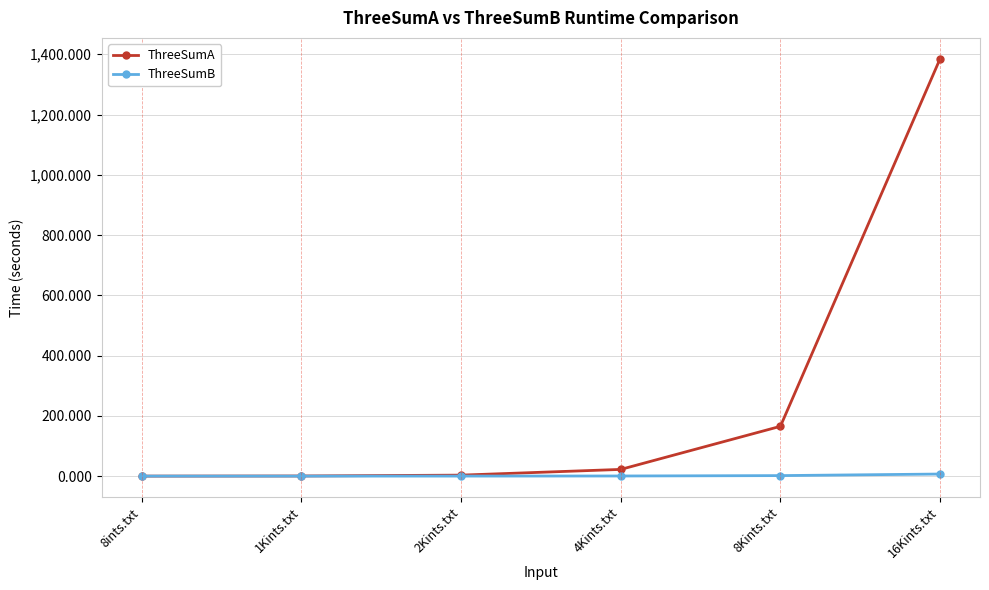

Does the chart display data point markers on the line(s)?

Yes